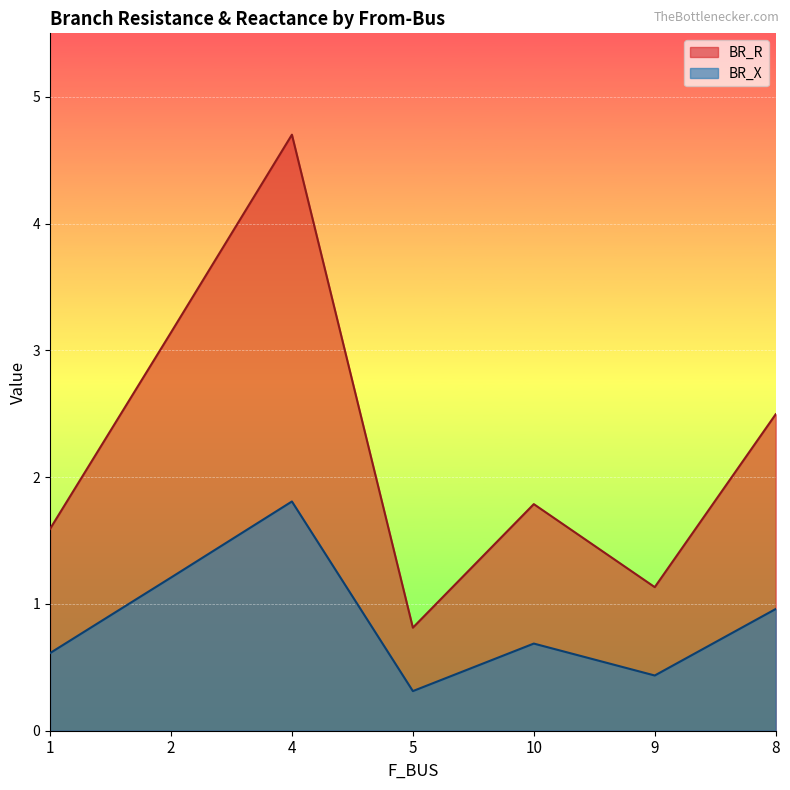

How many interior local valleys does the BR_X series have?

2